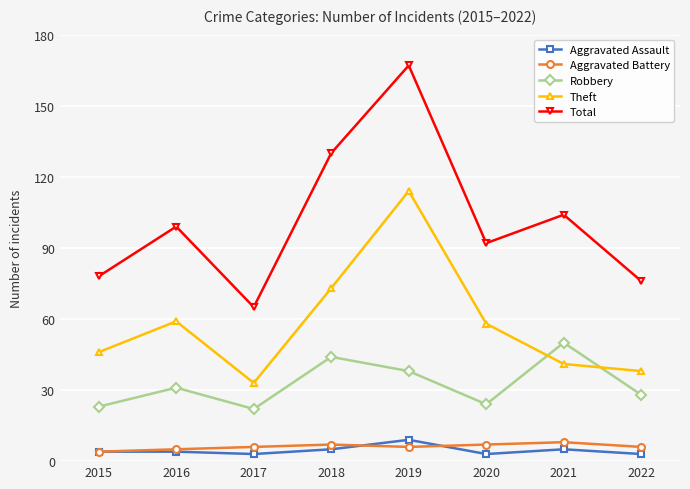

What is the value of the Theft point at the 1st from the left?

46